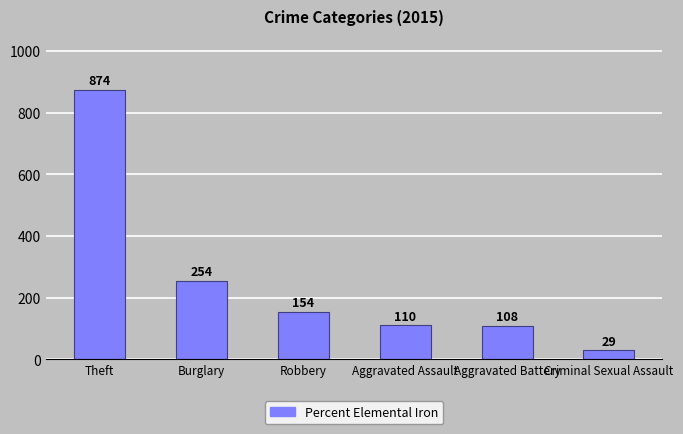

What is the average value?

255